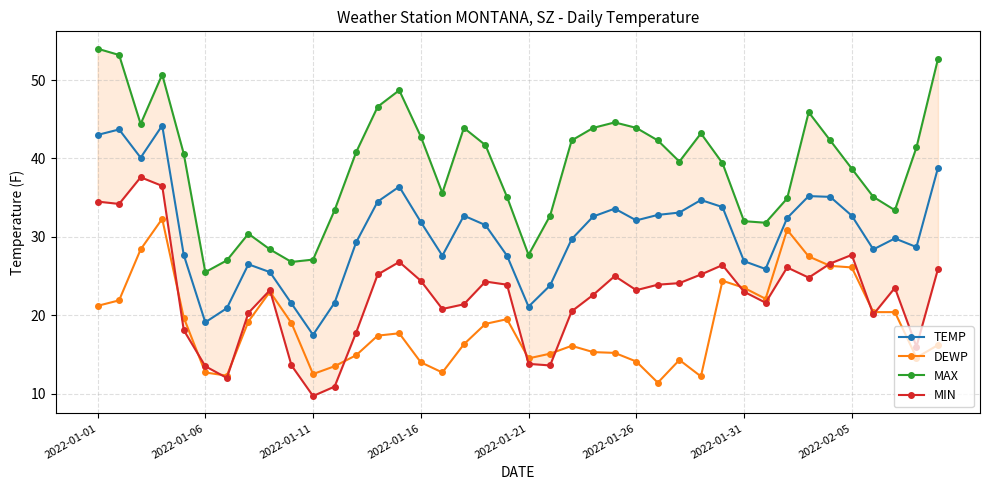

What is the smallest value displayed?

9.7